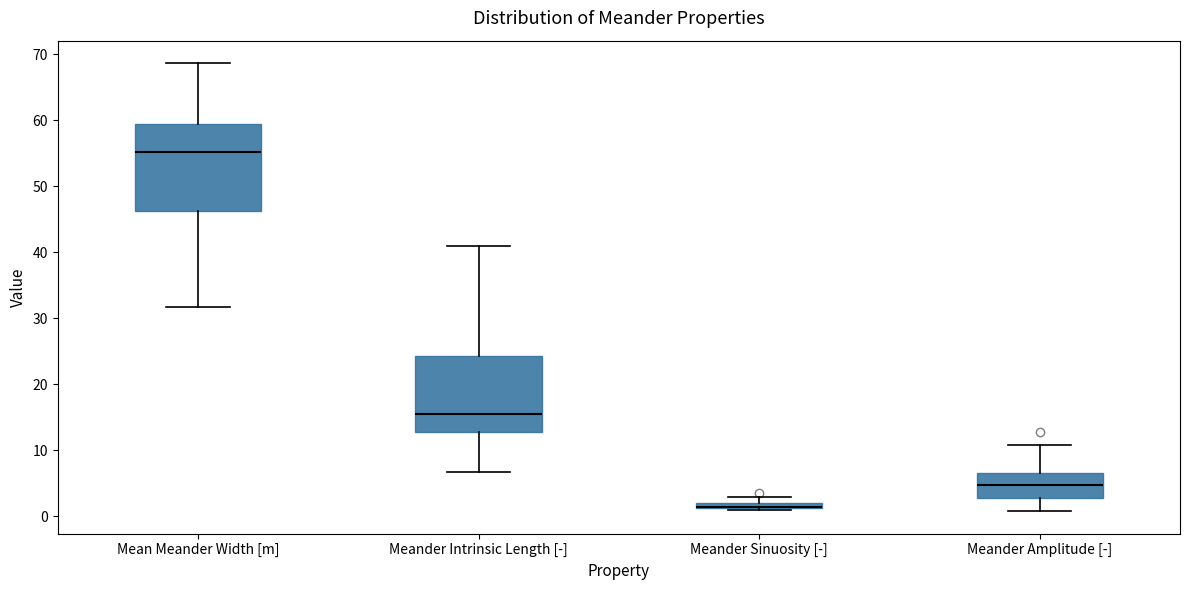

Where does the upper whisker of the box for Mean Meander Width [m] end on the y-axis? The values are not printed on the chart, so give them approximately, as read against the axis.

69